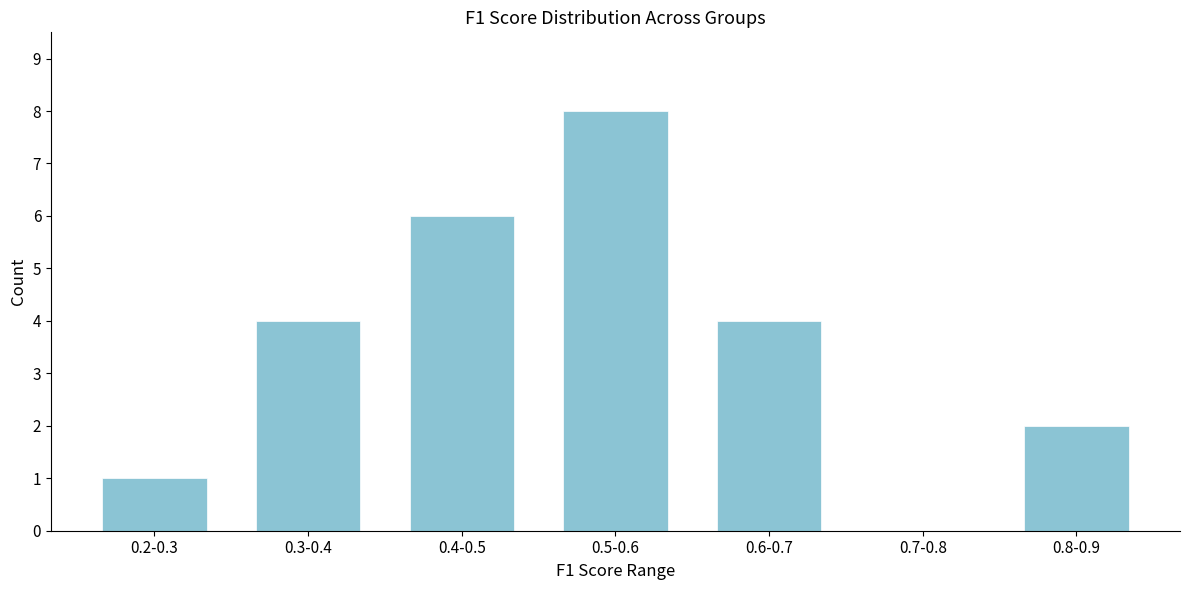

Reading left to right, list all the values displayed in this chart.

0.2-0.3=1	0.3-0.4=4	0.4-0.5=6	0.5-0.6=8	0.6-0.7=4	0.7-0.8=0	0.8-0.9=2